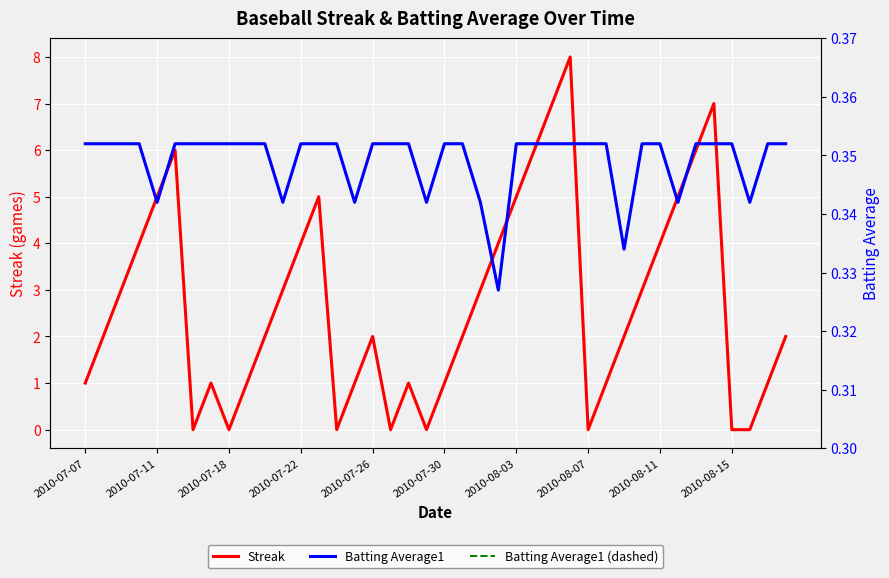

True or false: Streak has a value of 1 at 2010-07-30.

True